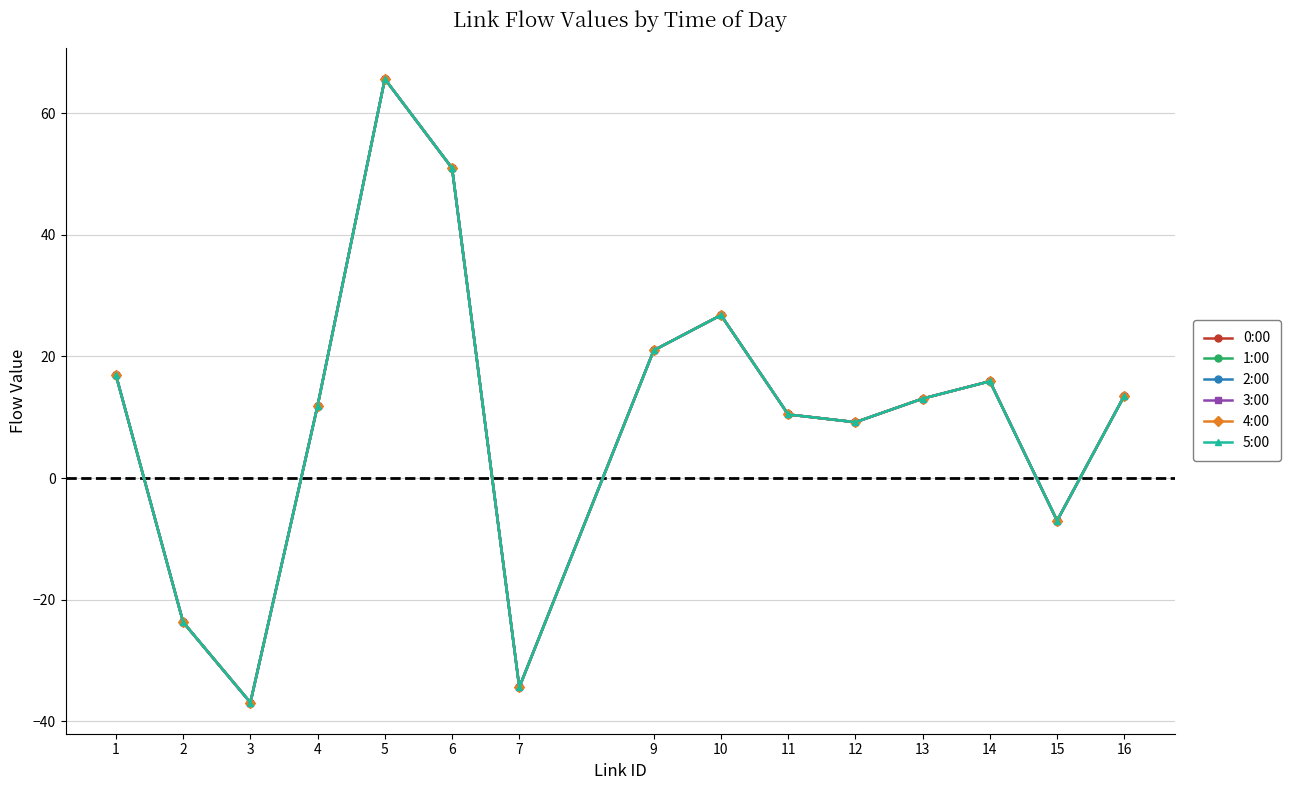

Which label corresponds to the smallest value in the chart?

3